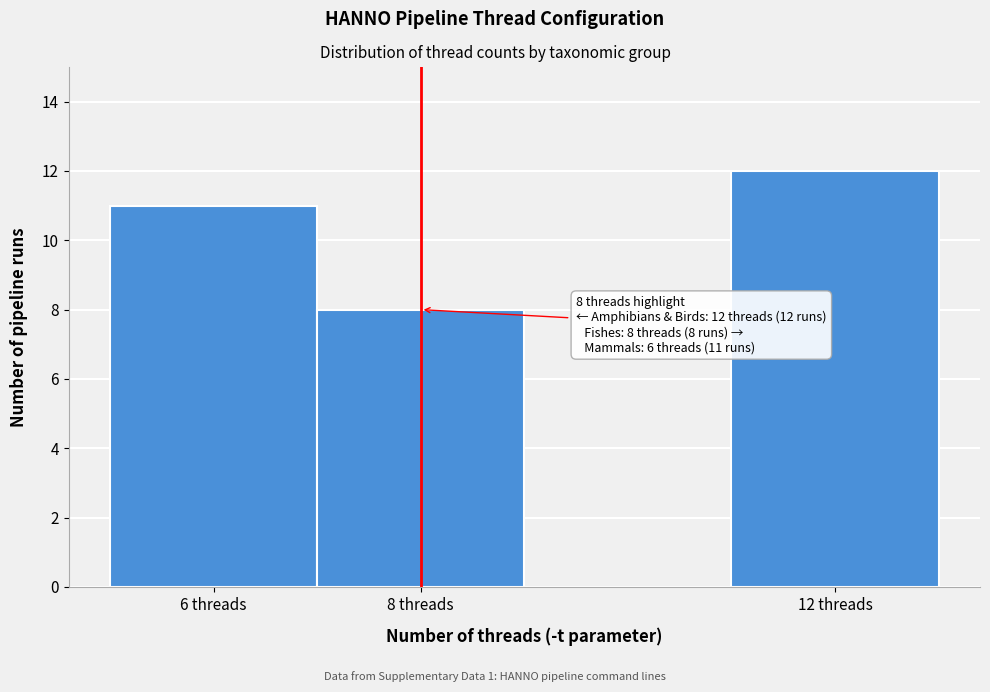

Over which range of the x-axis is the bar tallest?

11 to 13